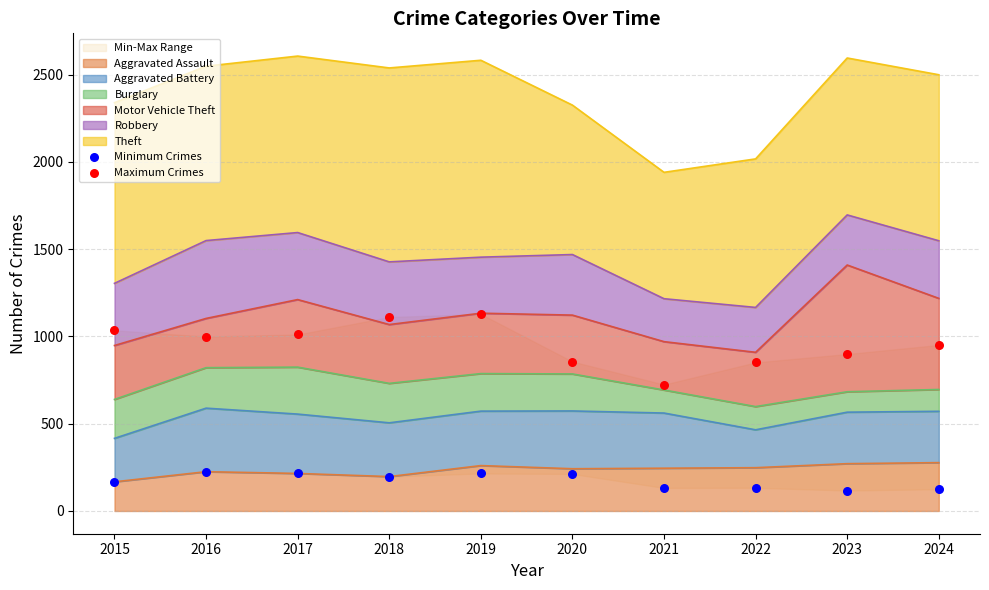

Which series reaches the maximum Y coordinate?

Maximum Crimes